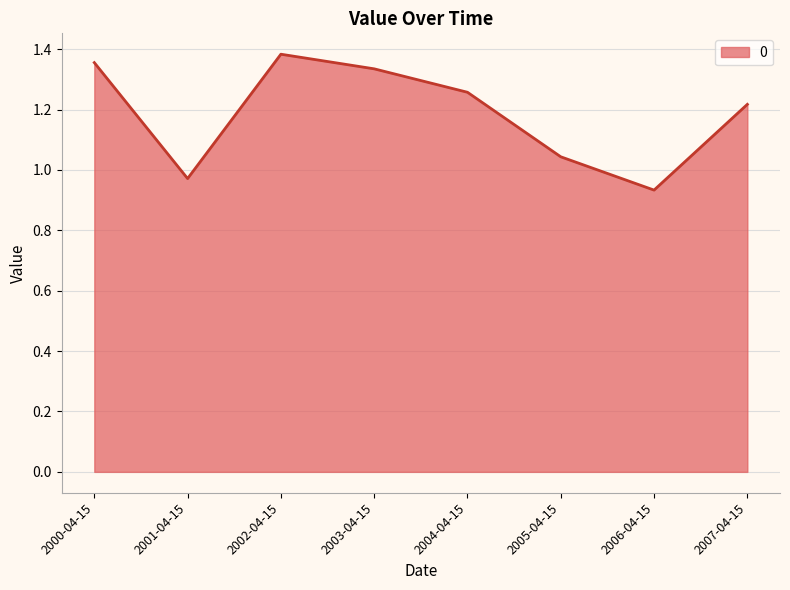

True or false: there are more than 2 points higher than both neighbors.

False